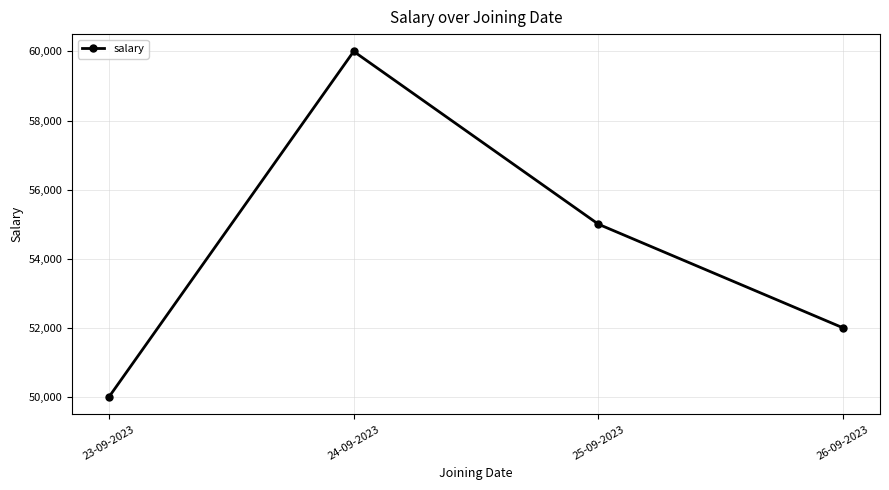

Rank the categories by value from highest to lowest.

24-09-2023, 25-09-2023, 26-09-2023, 23-09-2023